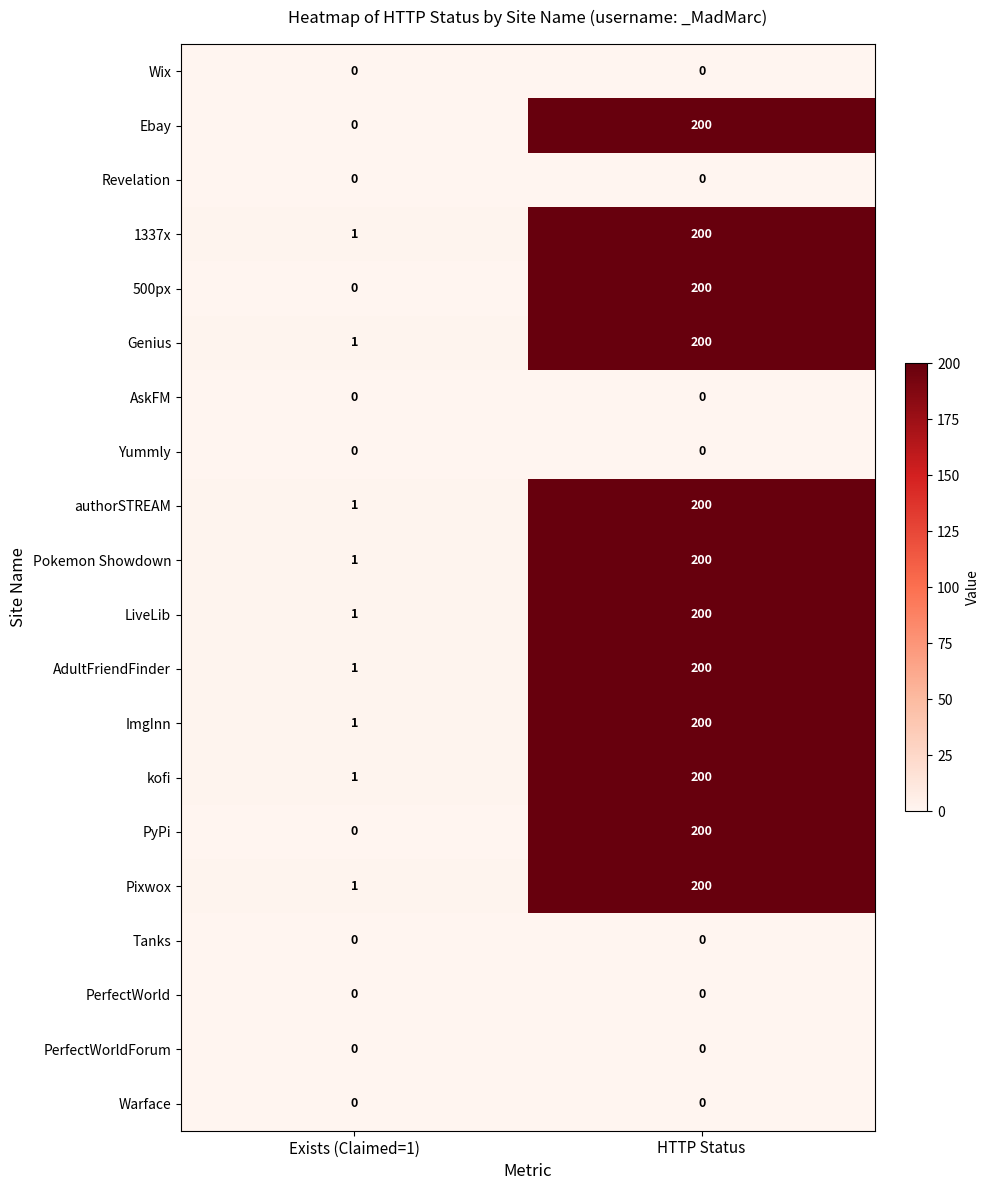

At which label is Ebay closest to 100?

Exists (Claimed=1)